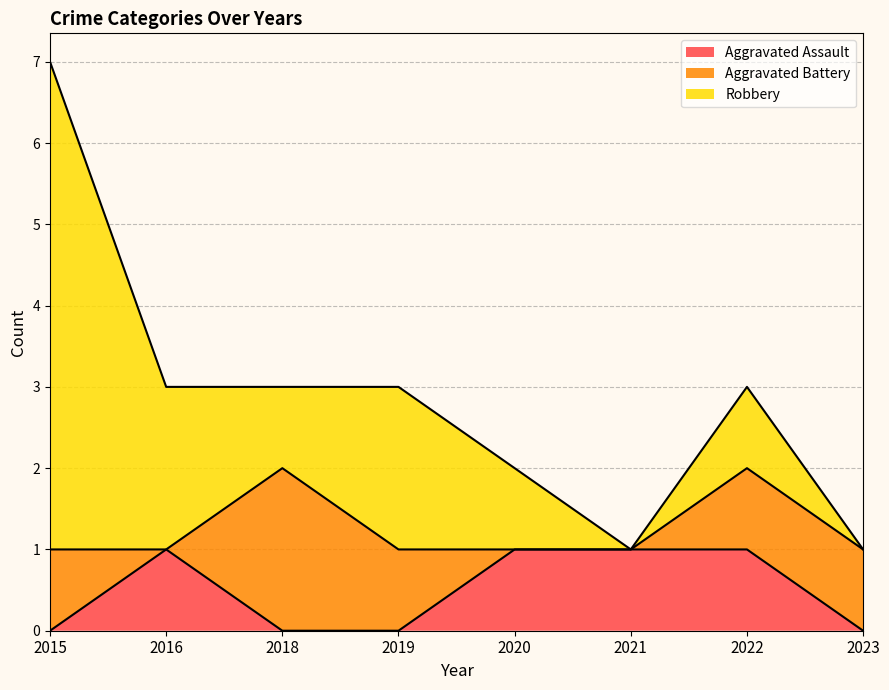

Count the number of data series in this chart.

3